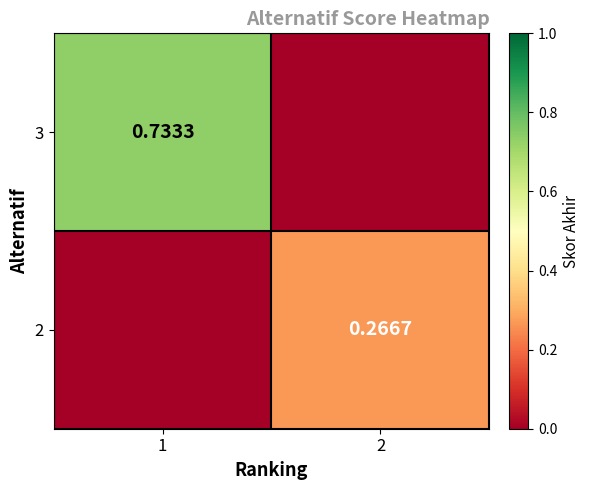

Is the value of 3 at 1 greater than the value of 2 at 2?

Yes